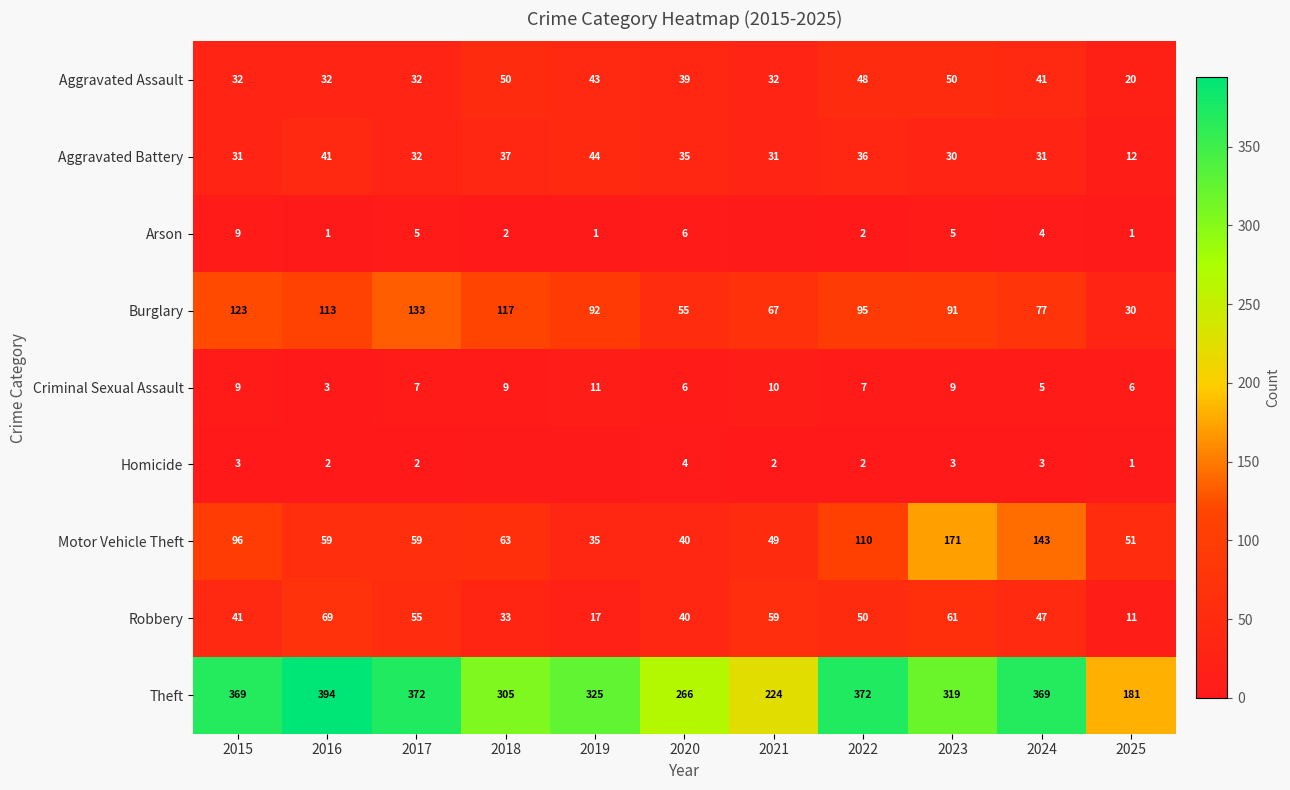

What is the lowest value of the Motor Vehicle Theft series?

35